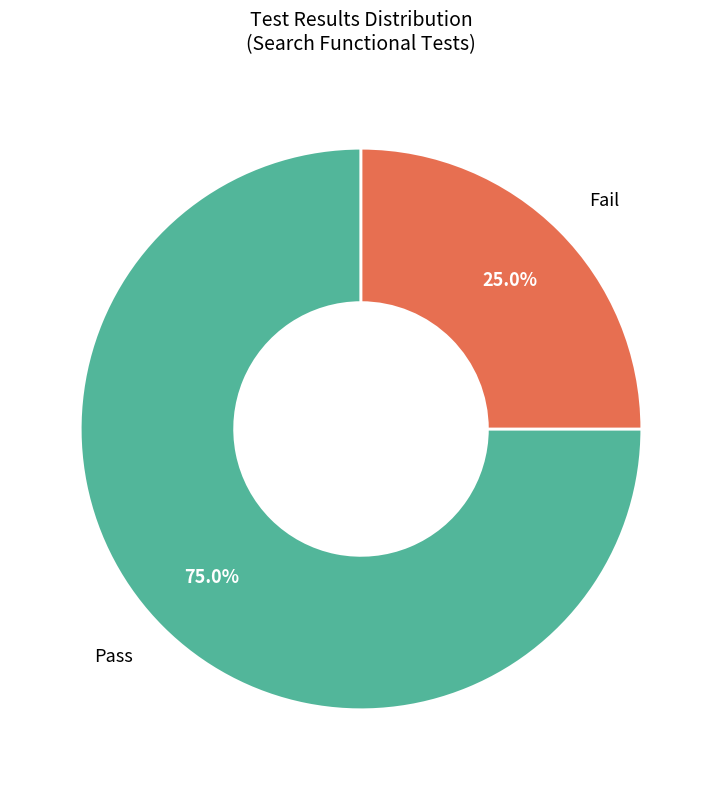

What is the smallest slice in the pie chart?

Fail